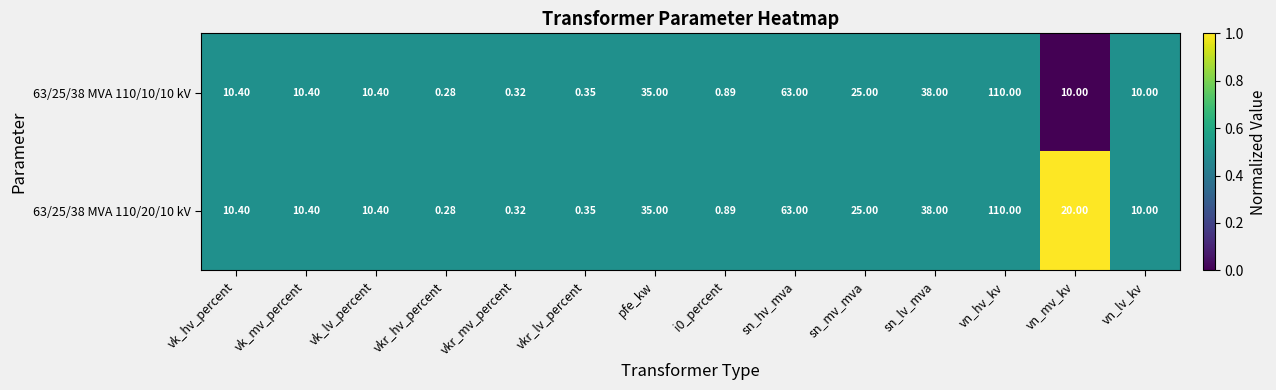

Which category has the highest value in the 63/25/38 MVA 110/20/10 kV series?

vn_hv_kv